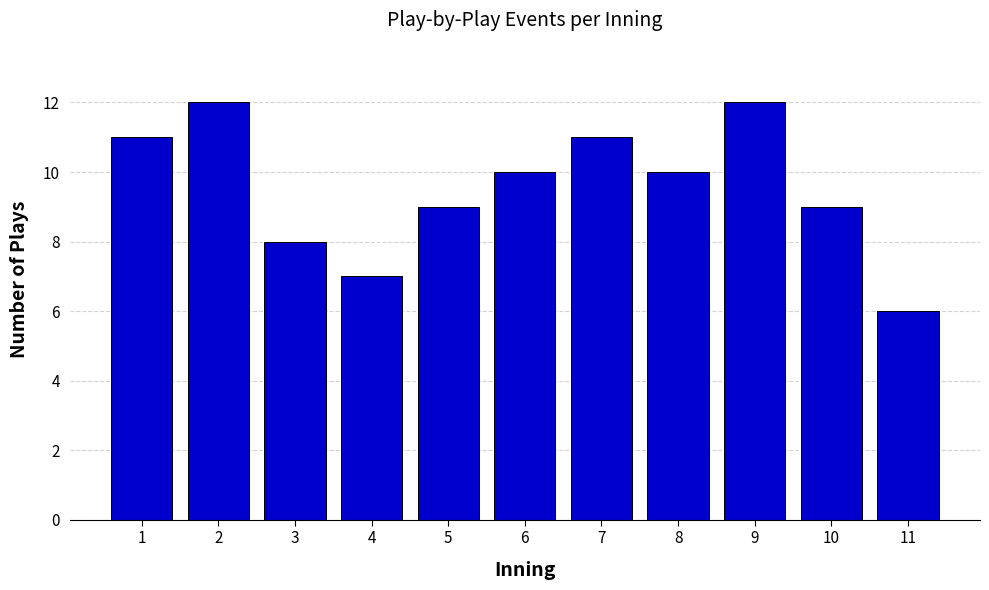

Reading right to left, list all the values displayed in this chart.

6	9	12	10	11	10	9	7	8	12	11